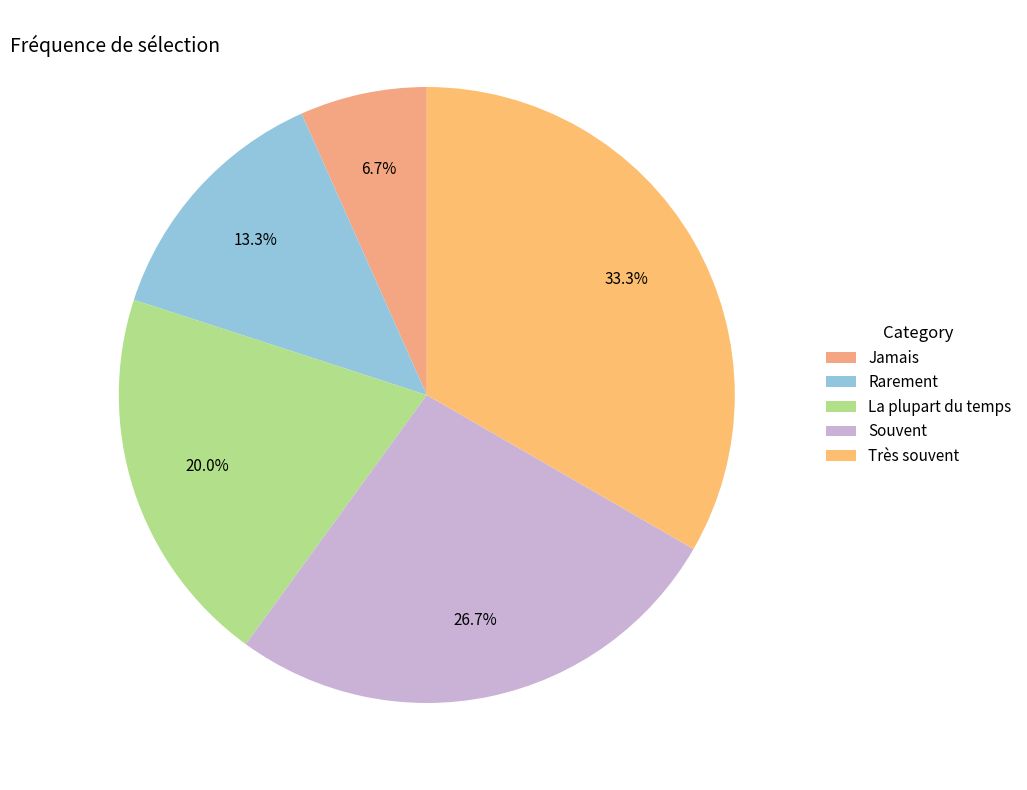

How much of the chart is everything except Très souvent?

66.7%